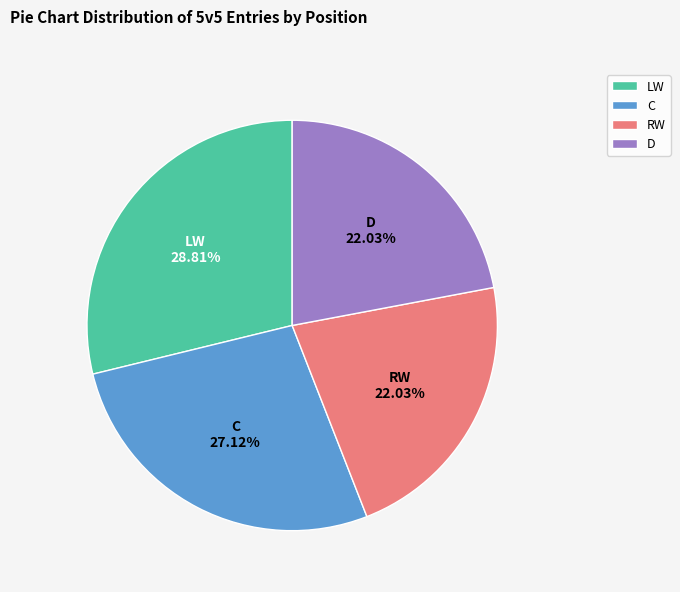

Is it true that RW is 8% of the pie?

False